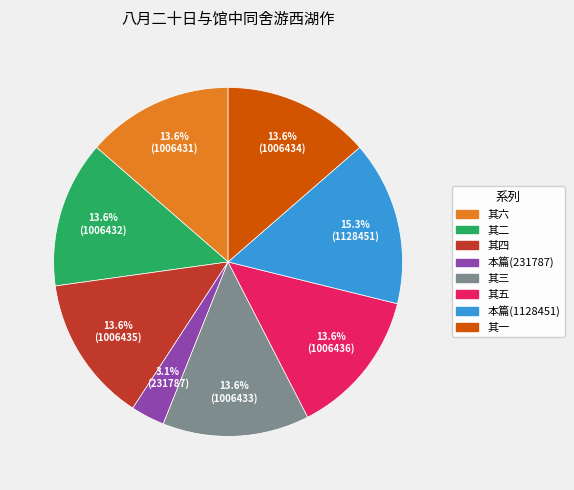

Is there any slice that represents more than half of the pie?

No